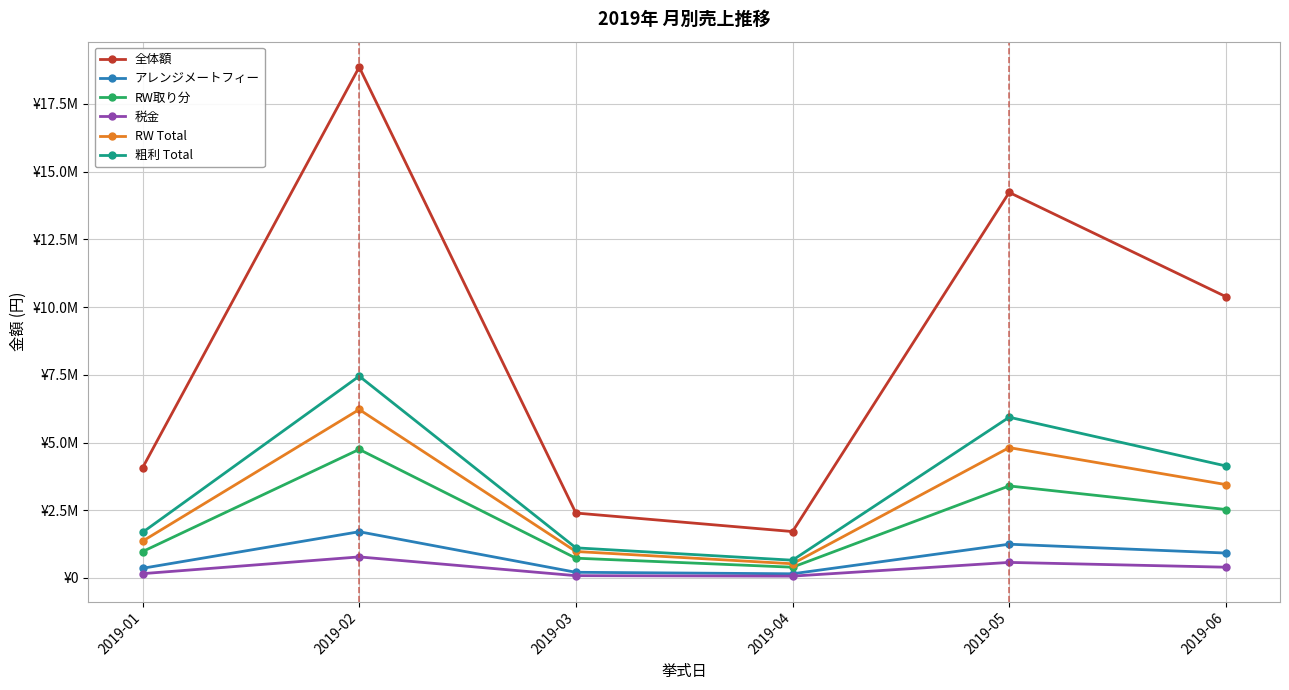

True or false: 全体額 and RW Total intersect in this chart.

False